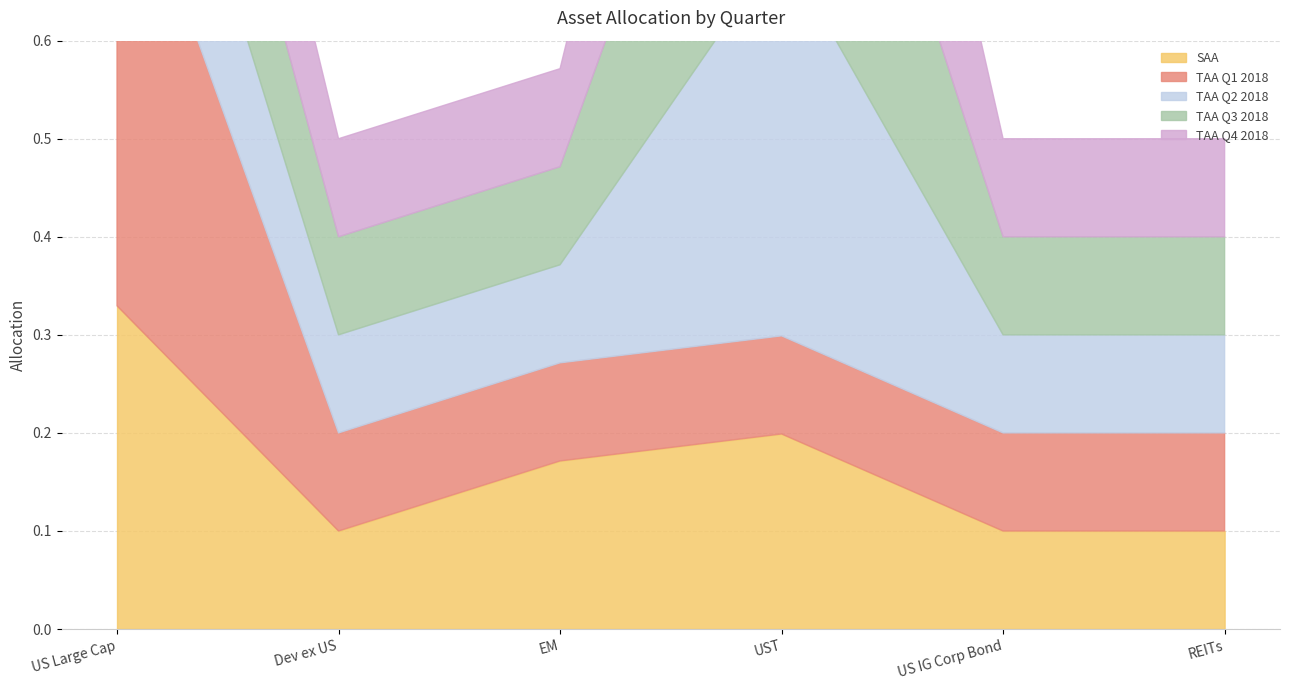

At which category is the sum across all series the highest?

UST